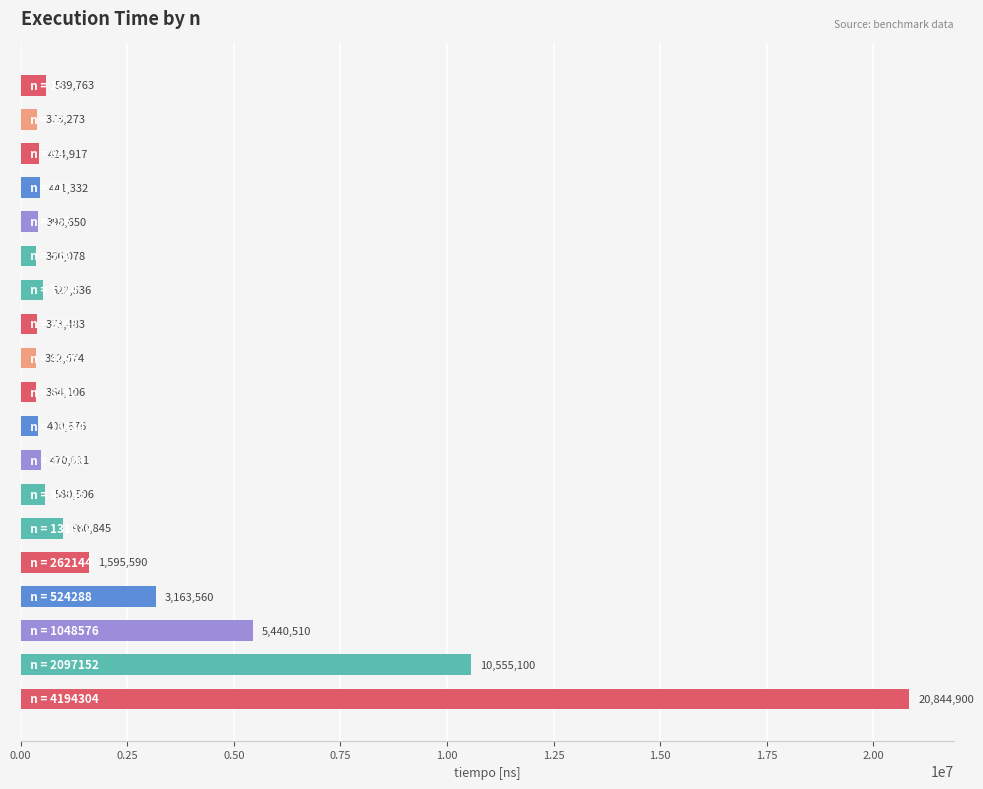

What is the smallest value displayed?

362574